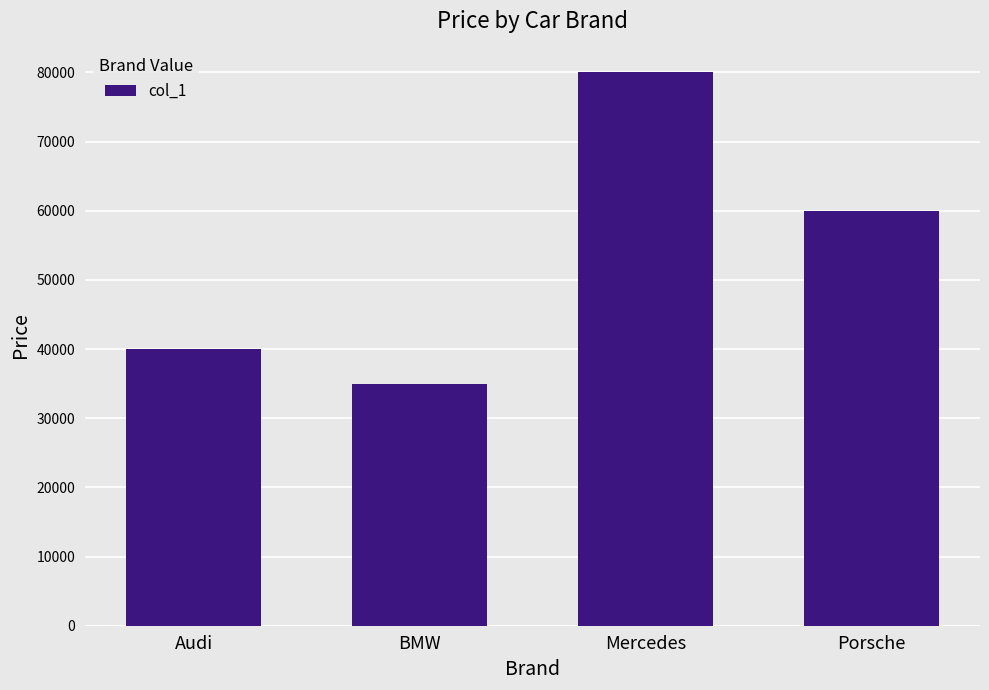

How many values are below 60000?

2